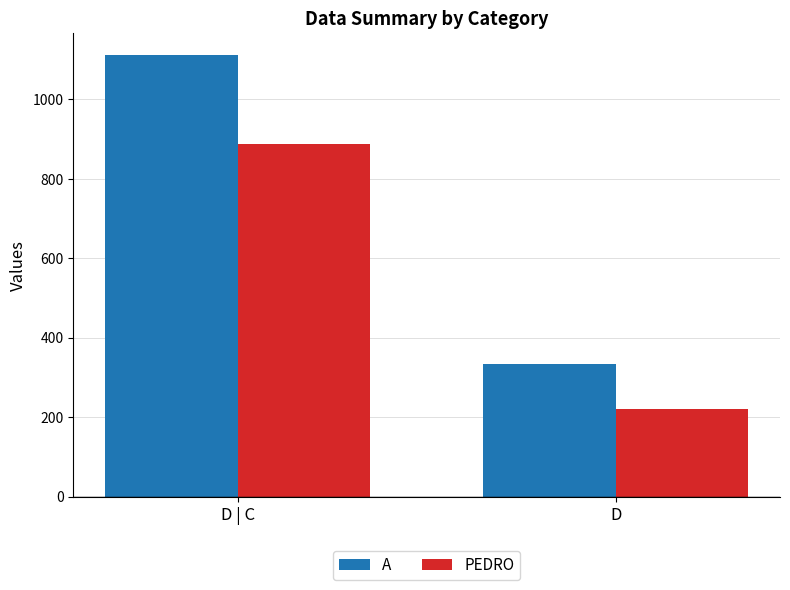

What is the spread (max minus min) of values at D?

111